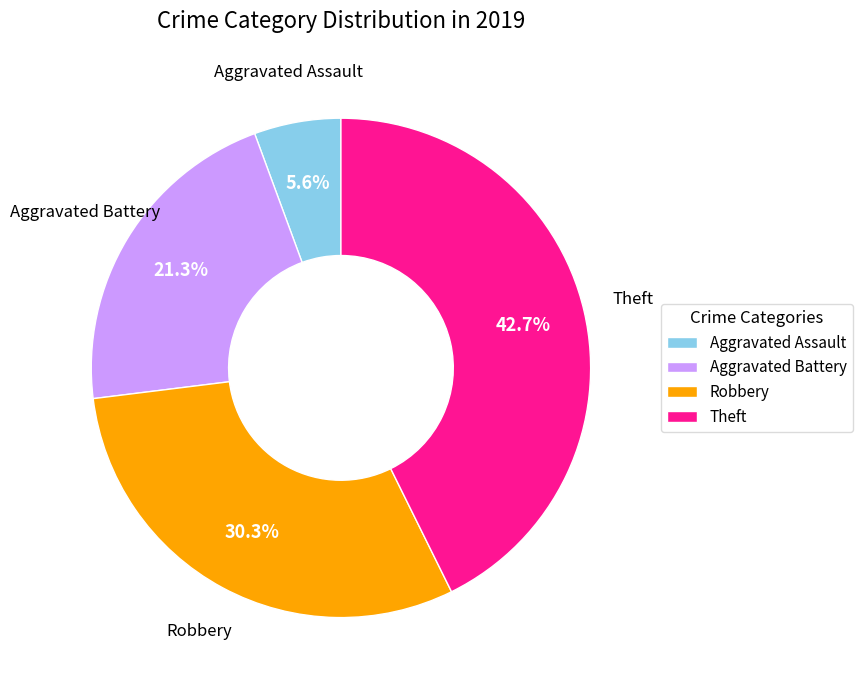

What percentage is NOT represented by Theft?

57.3%